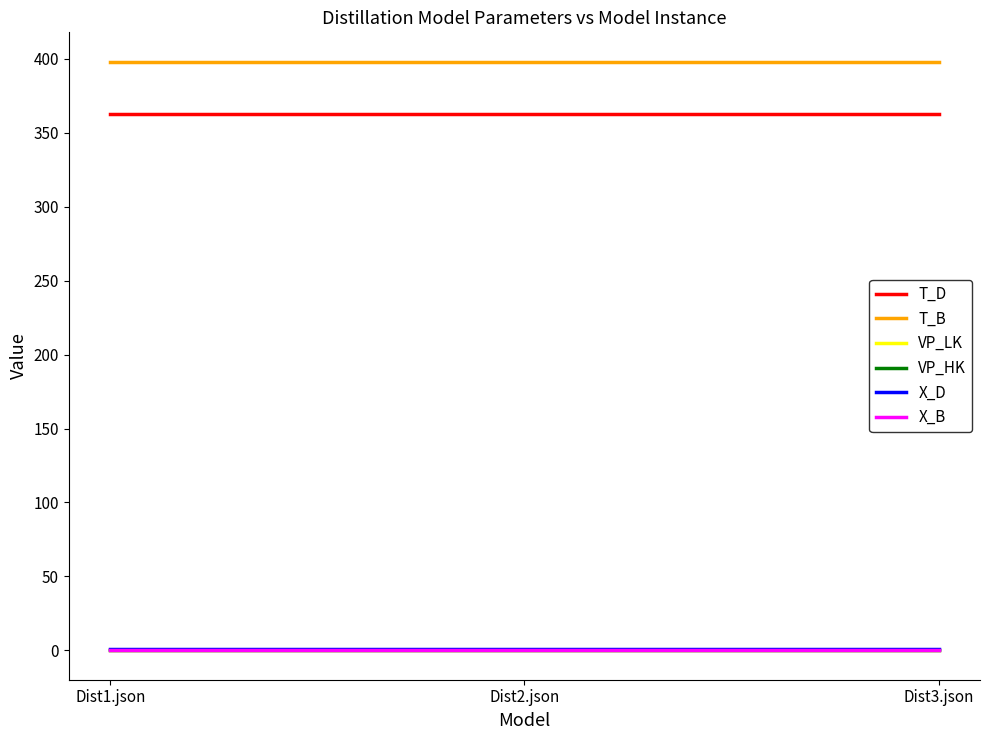

What are all the series names shown in the legend?

T_D, T_B, VP_LK, VP_HK, X_D, X_B